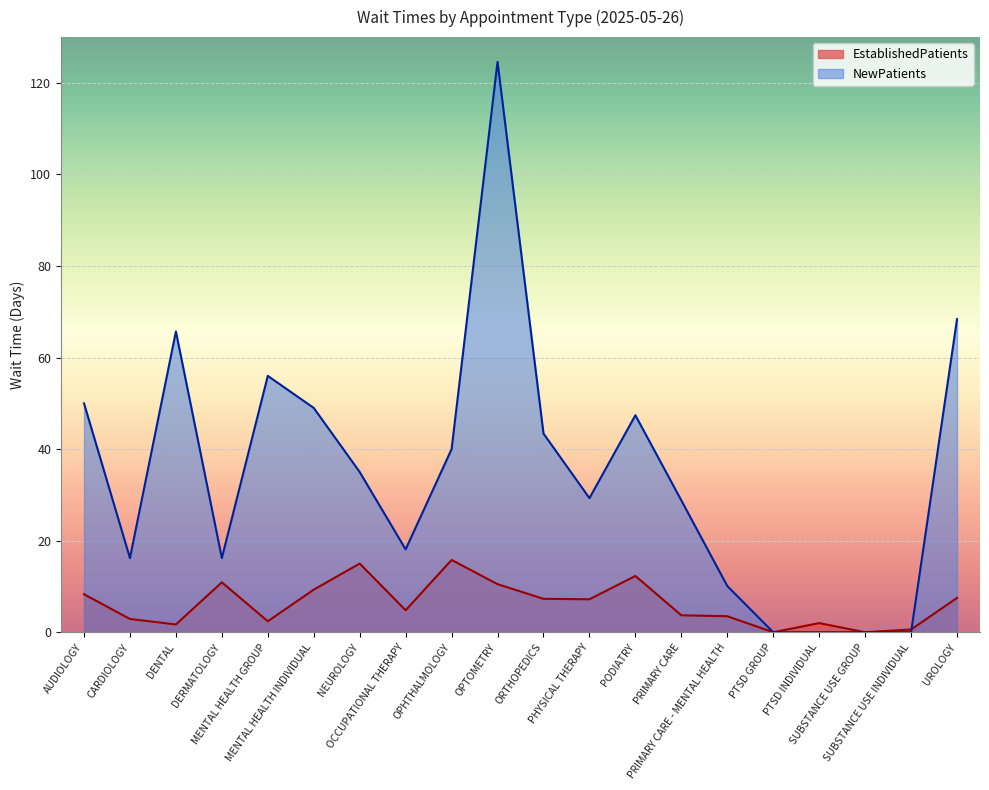

How many lines are shown in the chart?

2